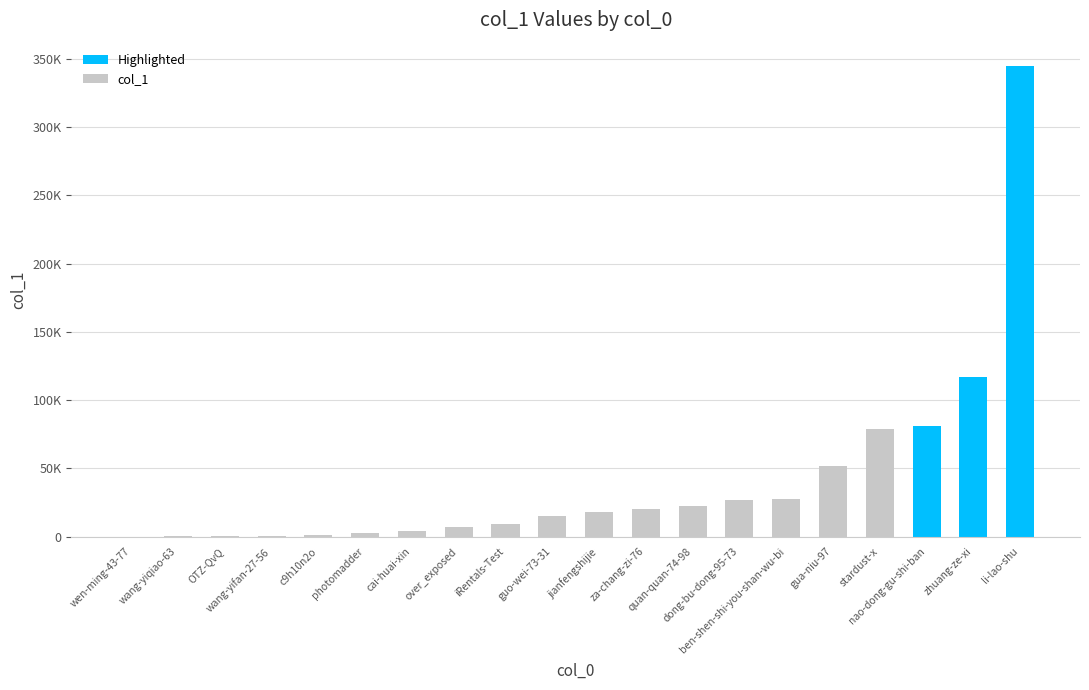

List the labels in order of value, largest first.

li-lao-shu, zhuang-ze-xi, nao-dong-gu-shi-ban, stardust-x, gua-niu-97, ben-shen-shi-you-shan-wu-bi, dong-bu-dong-95-73, quan-quan-74-98, za-chang-zi-76, jianfengshijie, guo-wei-73-31, iRentals-Test, over_exposed, cai-huai-xin, photomadder, c9h10n2o, wang-yifan-27-56, OTZ-QvQ, wang-yiqiao-63, wen-ming-43-77